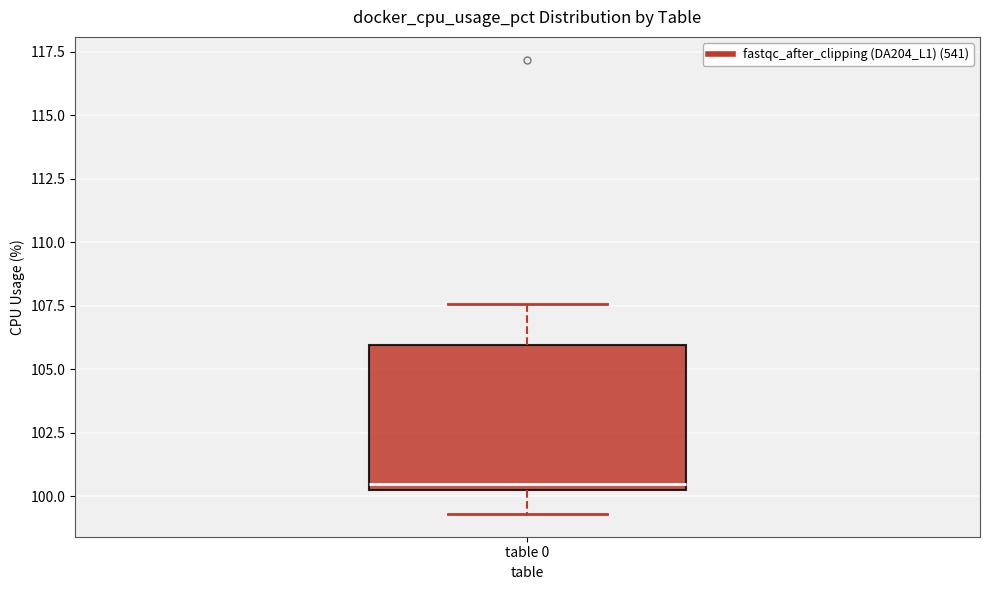

Where does the upper whisker of the box for table 0 end on the y-axis? The values are not printed on the chart, so give them approximately, as read against the axis.

107.5